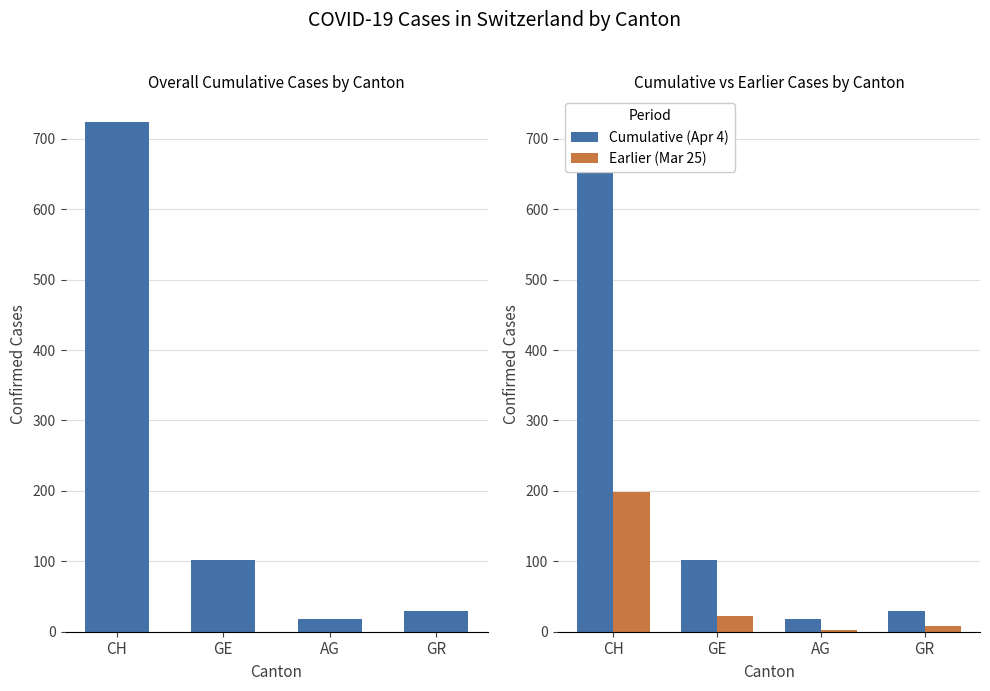

How many categories are shown in the chart?

4